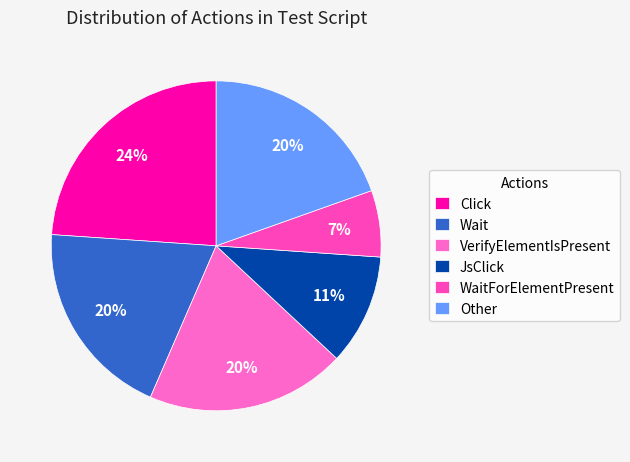

Do Click and WaitForElementPresent together represent more than half of the pie?

No